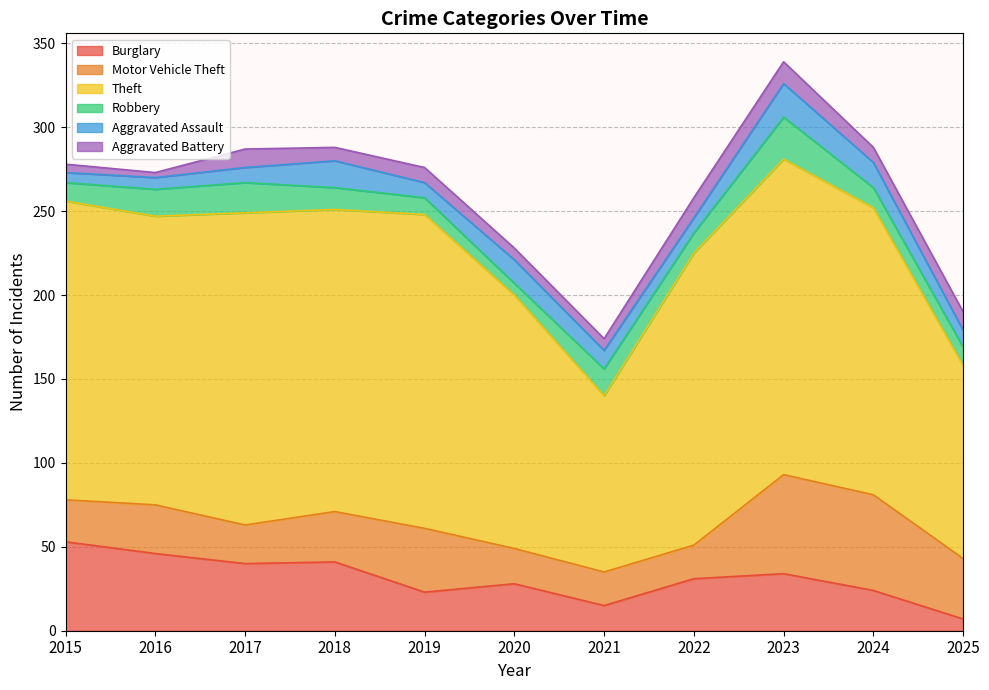

Reading left to right, what are all the values shown in this chart?

Burglary: 53	46	40	41	23	28	15	31	34	24	7
Motor Vehicle Theft: 25	29	23	30	38	21	20	20	59	57	36
Theft: 178	172	186	180	187	151	105	174	188	171	115
Robbery: 11	16	18	13	10	7	16	12	25	12	11
Aggravated Assault: 6	7	9	16	9	14	11	9	20	15	10
Aggravated Battery: 5	3	11	8	9	7	7	12	13	9	11